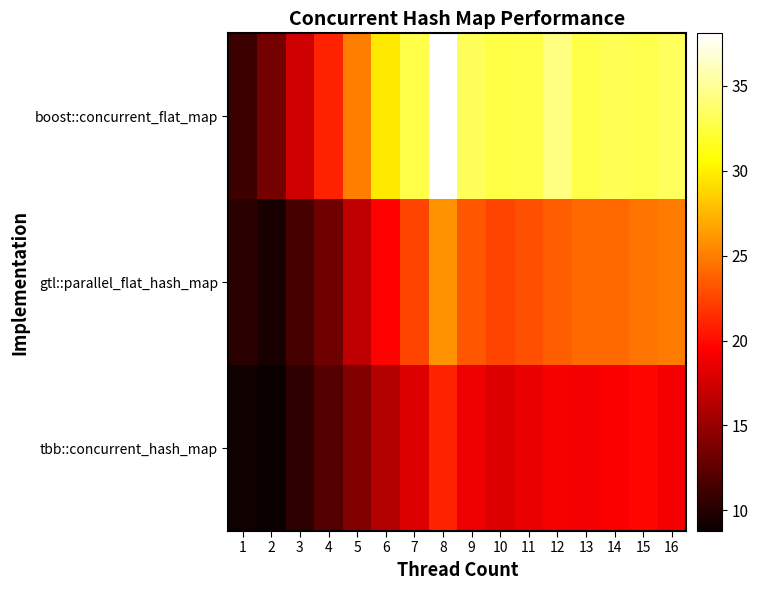

Which has a higher value, 16 or 14?

14